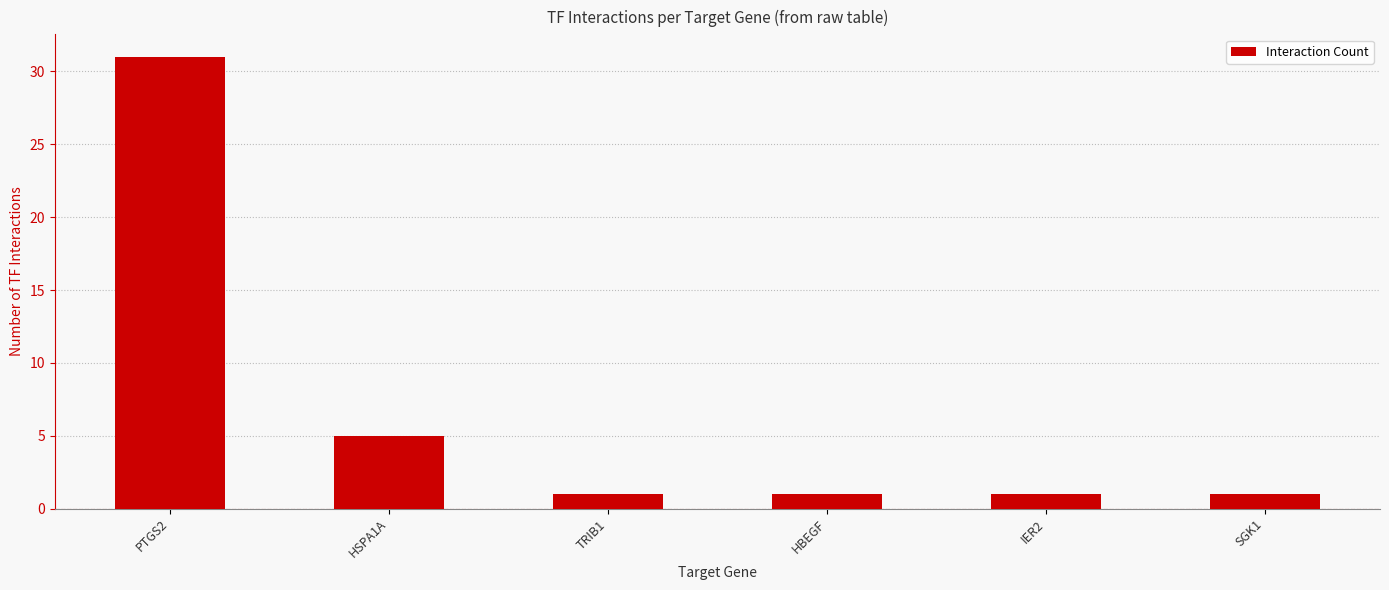

Reading left to right, list all the values displayed in this chart.

PTGS2=31	HSPA1A=5	TRIB1=1	HBEGF=1	IER2=1	SGK1=1